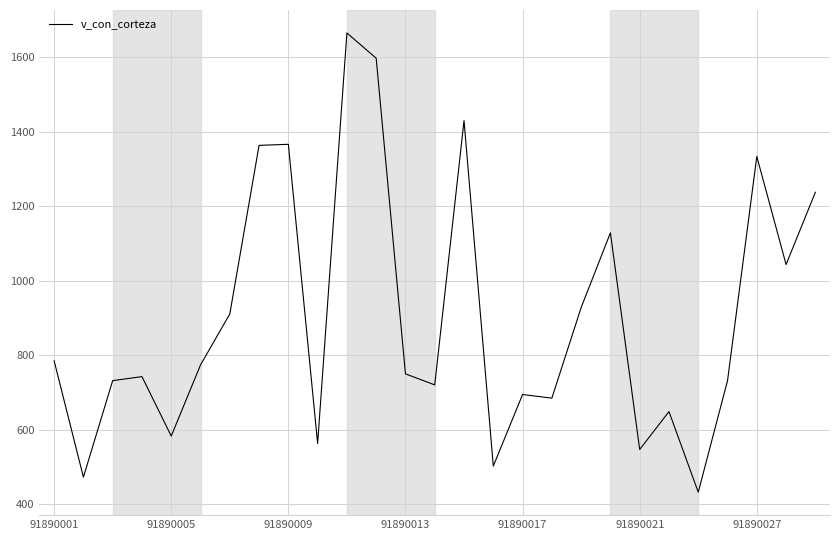

Reading left to right, extract all data points from this chart.

785.0	472.7	731.8	742.5	583.0	774.0	910.7	1363.5	1366.4	562.9	1665.4	1597.5	750.0	720.3	1430.0	502.3	694.5	684.7	928.0	1128.7	546.9	648.6	432.2	731.6	1333.7	1043.6	1237.6